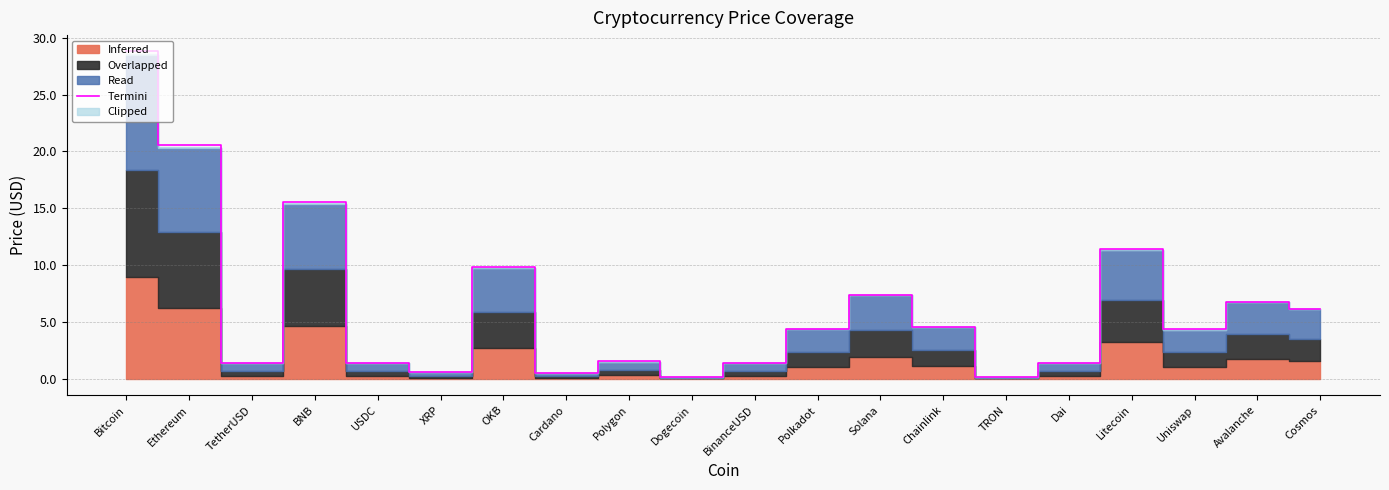

Rank the categories by value from lowest to highest.

TRON, Dogecoin, Cardano, XRP, Dai, BinanceUSD, USDC, TetherUSD, Polygon, Uniswap, Polkadot, Chainlink, Cosmos, Avalanche, Solana, OKB, Litecoin, BNB, Ethereum, Bitcoin